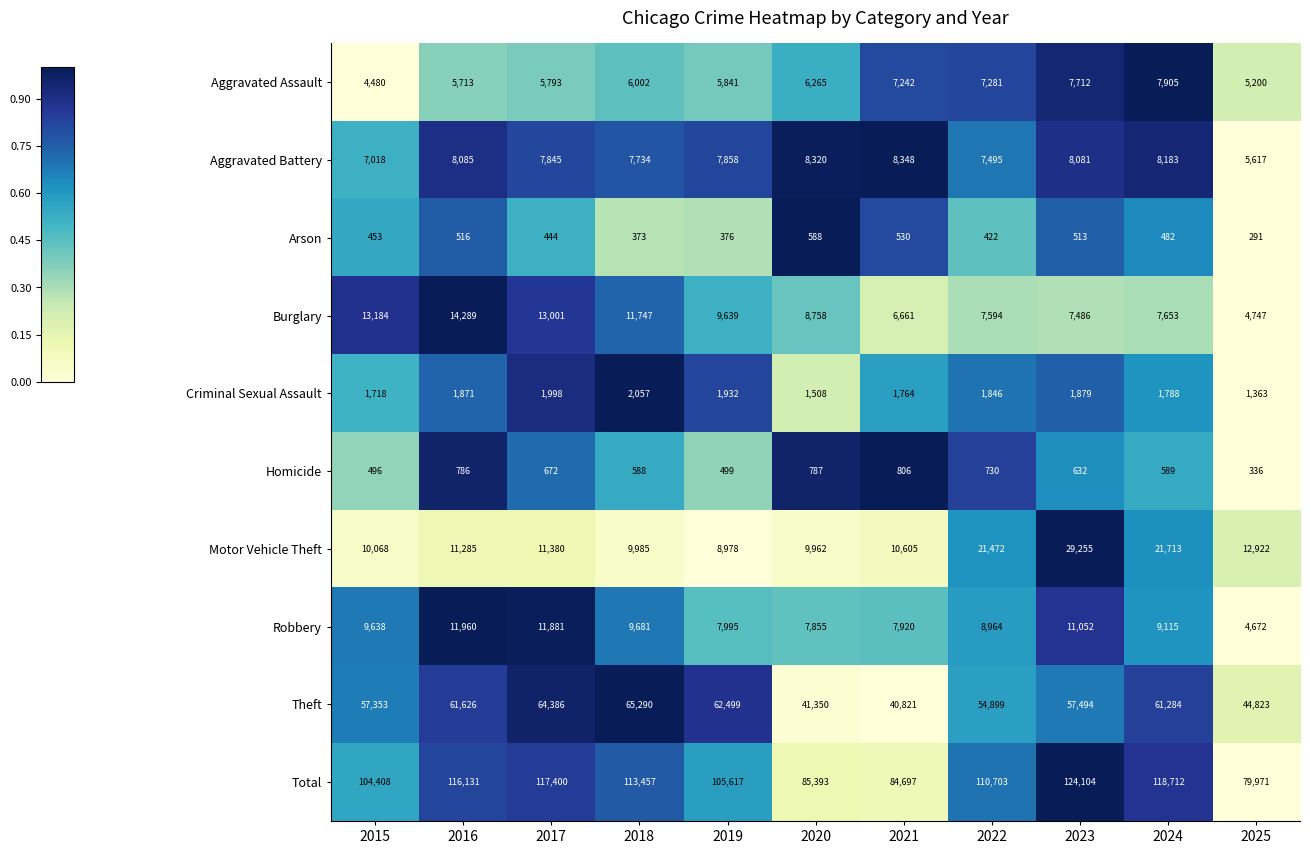

Rank the series at 2025 from lowest to highest value.

Arson, Homicide, Criminal Sexual Assault, Robbery, Burglary, Aggravated Assault, Aggravated Battery, Motor Vehicle Theft, Theft, Total